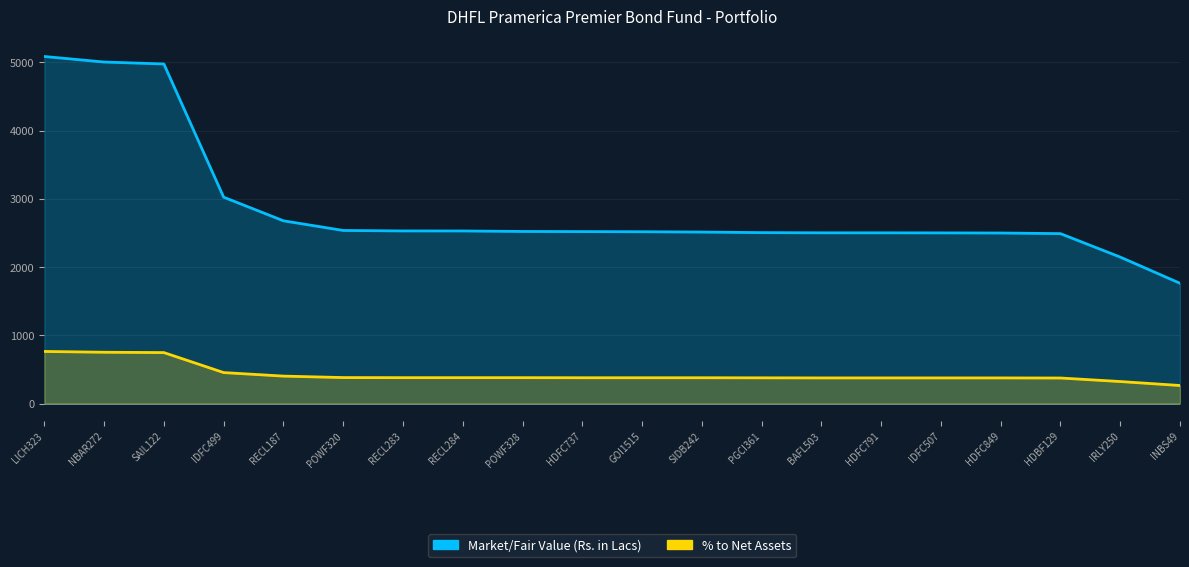

Which has a higher value, RECL284 or HDFC737?

RECL284